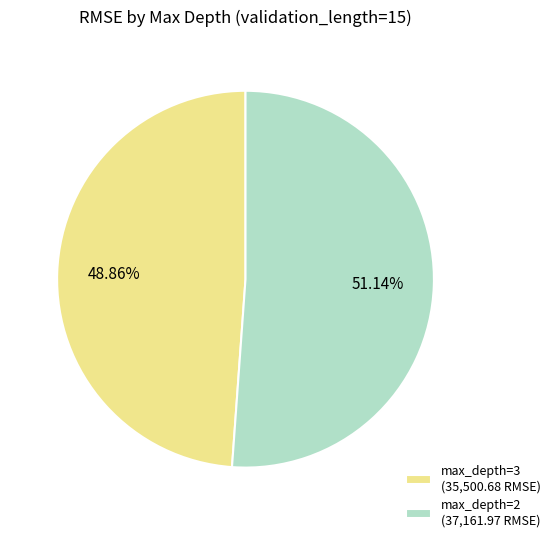

Rank the categories by value from highest to lowest.

max_depth=2 (37,161.97 RMSE), max_depth=3 (35,500.68 RMSE)